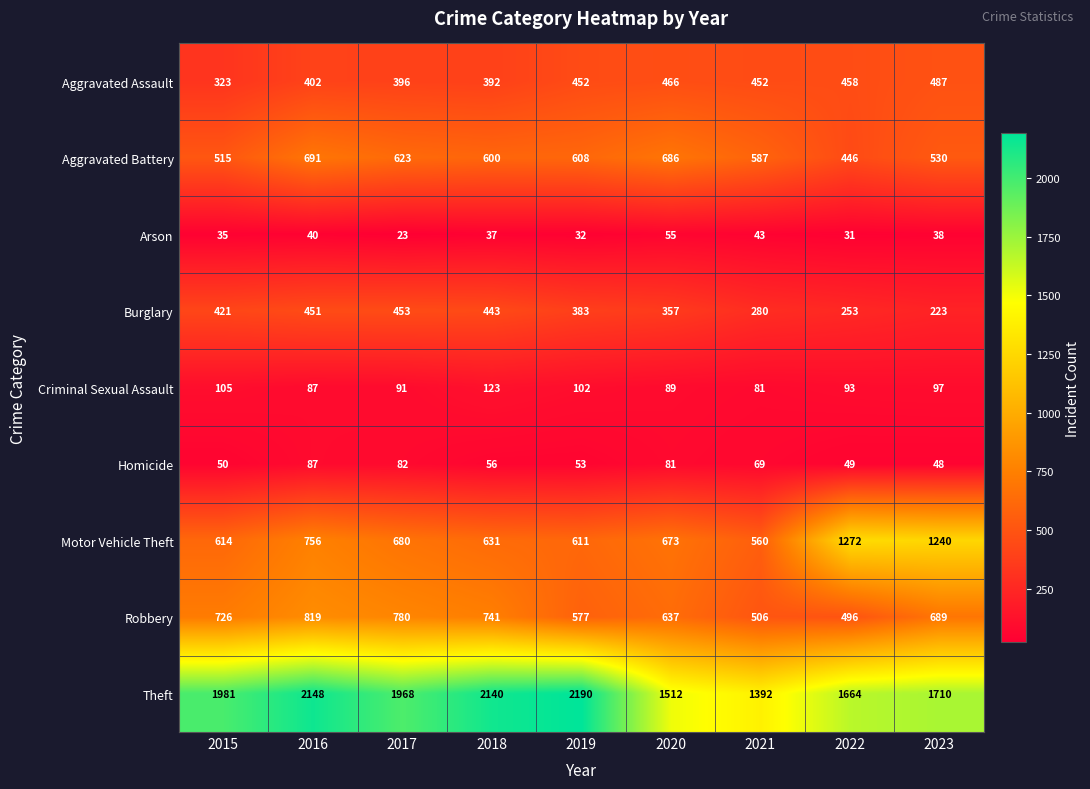

What is the spread (max minus min) of values at 2022?

1633